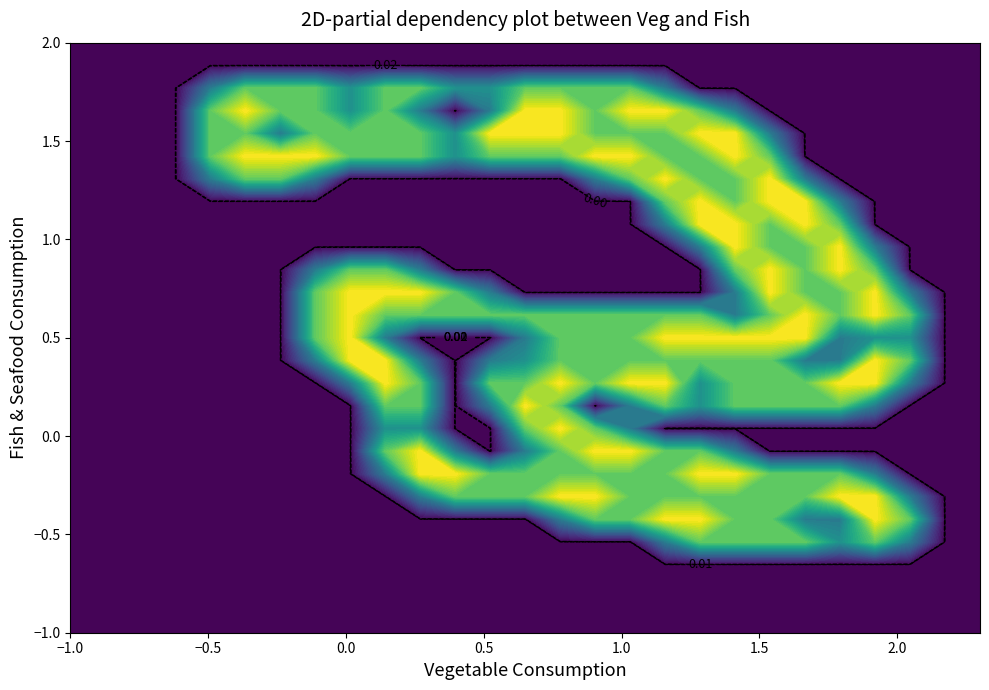

Reading left to right, what are all the values shown in this chart?

row_0: 0.0	0.0	0.0	0.0	0.0	0.0	0.0	0.0	0.0	0.0	0.0	0.0	0.0	0.0	0.0	0.0	0.0	0.0	0.0	0.0	0.0	0.0	0.0	0.0	0.0	0.0	0.0
row_1: 0.0	0.0	0.0	0.0	0.0	0.0	0.0	0.0	0.0	0.0	0.0	0.0	0.0	0.0	0.0	0.0	0.0	0.0	0.0	0.0	0.0	0.0	0.0	0.0	0.0	0.0	0.0
row_2: 0.0	0.0	0.0	0.0	0.0	0.0	0.0	0.0	0.0	0.0	0.0	0.0	0.0	0.0	0.0	0.0	0.0	0.0	0.0	0.0	0.0	0.0	0.0	0.0	0.0	0.0	0.0
row_3: 0.0	0.0	0.0	0.0	0.0	0.0	0.0	0.0	0.0	0.0	0.0	0.0	0.0	0.0	0.0	0.0	0.0	0.0	0.0	0.0	0.0	0.0	0.0	0.0	0.0	0.0	0.0
row_4: 0.0	0.0	0.0	0.0	0.0	0.0	0.0	0.0	0.0	0.0	0.0	0.0	0.0	0.0	0.0	0.0	0.0	0.8	1.5	1.5	1.5	1.5	1.0	1.5	0.8	0.0	0.0
row_5: 0.0	0.0	0.0	0.0	0.0	0.0	0.0	0.0	0.0	0.0	0.0	0.0	0.0	0.0	0.8	1.5	1.5	2.0	2.0	1.5	1.5	0.8	0.8	2.0	1.5	0.0	0.0
row_6: 0.0	0.0	0.0	0.0	0.0	0.0	0.0	0.0	0.0	0.0	0.8	1.5	1.5	1.5	2.0	2.0	1.5	1.5	1.5	1.5	1.5	1.5	2.0	2.0	0.8	0.0	0.0
row_7: 0.0	0.0	0.0	0.0	0.0	0.0	0.0	0.0	0.0	0.8	2.0	2.0	1.5	1.5	1.5	1.5	1.5	1.5	2.0	2.0	1.5	1.5	1.5	0.8	0.0	0.0	0.0
row_8: 0.0	0.0	0.0	0.0	0.0	0.0	0.0	0.0	0.0	1.5	2.0	0.8	0.0	0.8	1.5	2.0	2.0	1.5	1.5	0.8	0.0	0.0	0.0	0.0	0.0	0.0	0.0
row_9: 0.0	0.0	0.0	0.0	0.0	0.0	0.0	0.0	0.0	1.0	1.0	0.0	0.0	1.5	2.0	1.5	0.8	0.0	0.0	0.0	0.0	0.0	0.0	0.0	0.0	0.0	0.0
row_10: 0.0	0.0	0.0	0.0	0.0	0.0	0.0	0.0	0.0	1.5	1.5	0.0	0.8	2.0	1.5	0.0	0.8	1.5	1.0	1.5	1.5	1.5	1.5	0.8	0.0	0.0	0.0
row_11: 0.0	0.0	0.0	0.0	0.0	0.0	0.0	0.0	0.8	2.0	1.5	0.0	1.5	1.5	2.0	1.5	2.0	2.0	1.0	1.5	1.5	1.5	2.0	2.0	0.8	0.0	0.0
row_12: 0.0	0.0	0.0	0.0	0.0	0.0	0.0	0.8	2.0	2.0	0.8	0.0	0.8	1.0	1.5	1.5	1.5	1.5	1.5	1.5	1.5	0.8	0.8	2.0	1.5	0.0	0.0
row_13: 0.0	0.0	0.0	0.0	0.0	0.0	0.0	1.5	2.0	0.8	0.0	0.0	0.0	0.8	1.5	1.5	1.5	2.0	2.0	2.0	2.0	2.0	0.8	1.0	1.0	0.0	0.0
row_14: 0.0	0.0	0.0	0.0	0.0	0.0	0.0	1.5	2.0	1.5	1.5	1.5	1.5	1.5	1.5	1.5	1.5	1.5	1.5	0.8	1.5	2.0	1.5	2.0	1.5	0.0	0.0
row_15: 0.0	0.0	0.0	0.0	0.0	0.0	0.0	1.5	2.0	2.0	2.0	1.5	0.8	0.0	0.0	0.0	0.0	0.0	0.0	0.8	2.0	1.5	1.5	2.0	0.8	0.0	0.0
row_16: 0.0	0.0	0.0	0.0	0.0	0.0	0.0	0.8	1.5	1.5	0.8	0.0	0.0	0.0	0.0	0.0	0.0	0.0	0.0	1.5	2.0	1.5	2.0	1.5	0.0	0.0	0.0
row_17: 0.0	0.0	0.0	0.0	0.0	0.0	0.0	0.0	0.0	0.0	0.0	0.0	0.0	0.0	0.0	0.0	0.0	0.0	0.8	2.0	1.5	1.5	2.0	0.8	0.0	0.0	0.0
row_18: 0.0	0.0	0.0	0.0	0.0	0.0	0.0	0.0	0.0	0.0	0.0	0.0	0.0	0.0	0.0	0.0	0.0	0.8	2.0	2.0	1.5	2.0	1.5	0.0	0.0	0.0	0.0
row_19: 0.0	0.0	0.0	0.0	0.0	0.0	0.0	0.0	0.0	0.0	0.0	0.0	0.0	0.0	0.0	0.0	0.0	1.5	2.0	1.5	2.0	2.0	0.8	0.0	0.0	0.0	0.0
row_20: 0.0	0.0	0.0	0.0	0.8	1.5	1.5	0.8	0.0	0.0	0.0	0.0	0.0	0.0	0.0	0.8	1.5	2.0	1.5	1.5	2.0	0.8	0.0	0.0	0.0	0.0	0.0
row_21: 0.0	0.0	0.0	0.0	1.5	2.0	2.0	2.0	1.5	1.5	1.5	1.0	1.5	1.5	1.5	2.0	2.0	1.5	1.5	2.0	1.5	0.0	0.0	0.0	0.0	0.0	0.0
row_22: 0.0	0.0	0.0	0.0	1.5	1.5	0.8	1.5	1.5	1.5	1.5	1.0	2.0	2.0	2.0	1.5	1.5	1.5	2.0	2.0	0.8	0.0	0.0	0.0	0.0	0.0	0.0
row_23: 0.0	0.0	0.0	0.0	1.5	2.0	1.5	1.5	1.0	1.5	0.8	0.0	0.8	2.0	2.0	1.5	2.0	2.0	1.5	0.8	0.0	0.0	0.0	0.0	0.0	0.0	0.0
row_24: 0.0	0.0	0.0	0.0	0.8	1.5	1.5	1.5	1.0	1.5	1.5	1.0	1.0	1.5	1.5	1.5	1.5	0.8	0.0	0.0	0.0	0.0	0.0	0.0	0.0	0.0	0.0
row_25: 0.0	0.0	0.0	0.0	0.0	0.0	0.0	0.0	0.0	0.0	0.0	0.0	0.0	0.0	0.0	0.0	0.0	0.0	0.0	0.0	0.0	0.0	0.0	0.0	0.0	0.0	0.0
row_26: 0.0	0.0	0.0	0.0	0.0	0.0	0.0	0.0	0.0	0.0	0.0	0.0	0.0	0.0	0.0	0.0	0.0	0.0	0.0	0.0	0.0	0.0	0.0	0.0	0.0	0.0	0.0